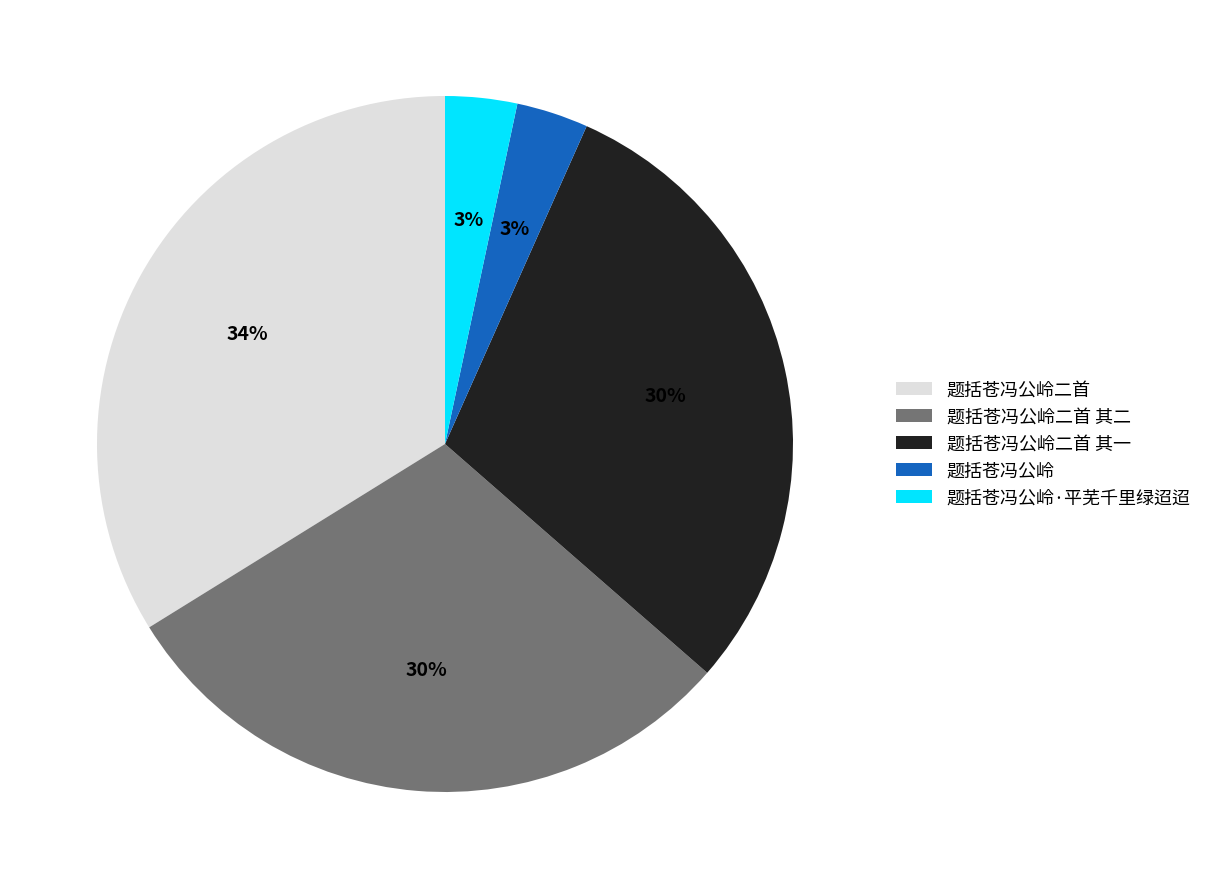

Combined, do 题括苍冯公岭二首 and 题括苍冯公岭二首 其一 account for over 50%?

Yes